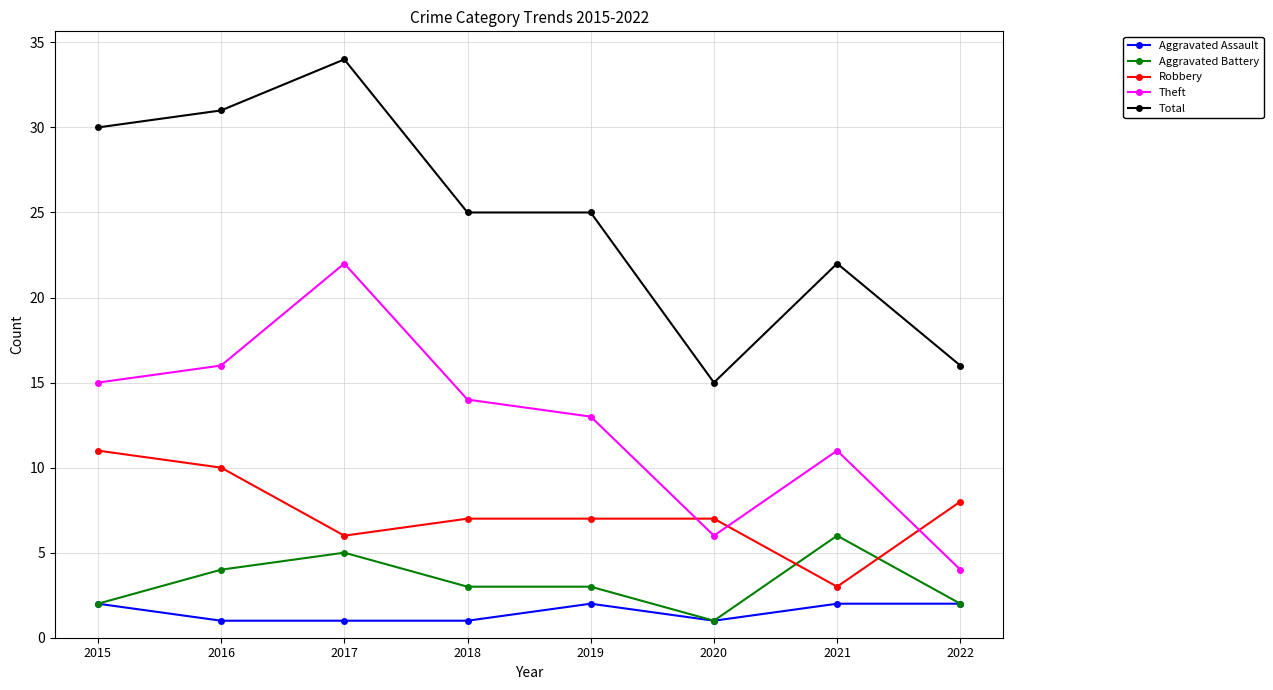

Is it true that Theft equals 3 at 2020?

False